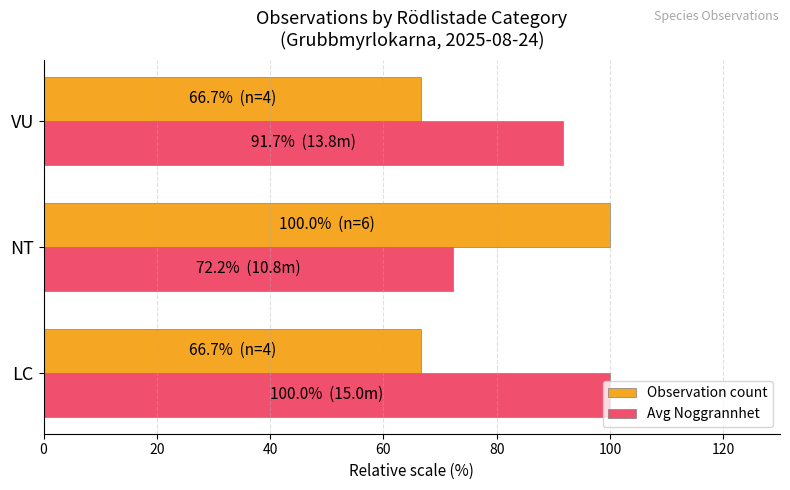

Rank the series by their average value, from lowest to highest.

Observation count, Avg Noggrannhet